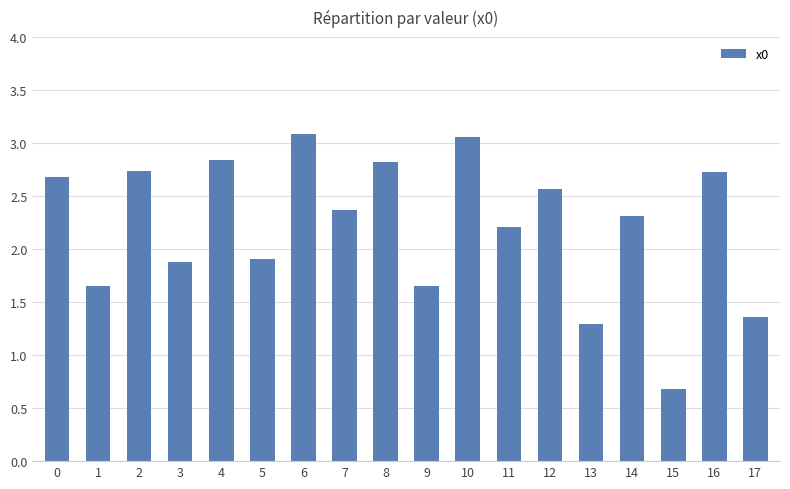

What is the smallest value displayed?

0.7